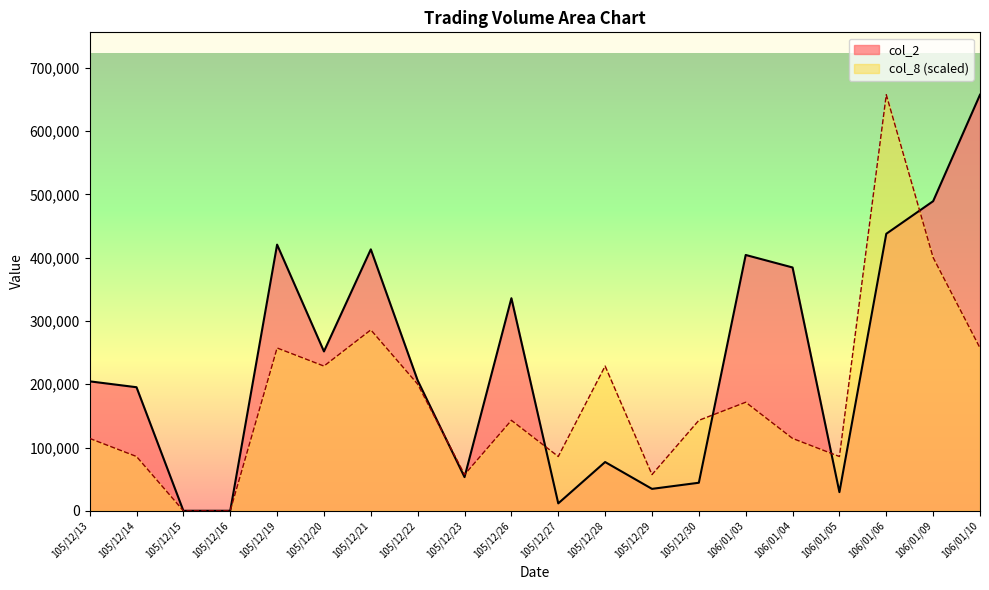

After their last crossing, which series has the higher values: col_8 or col_2?

col_2